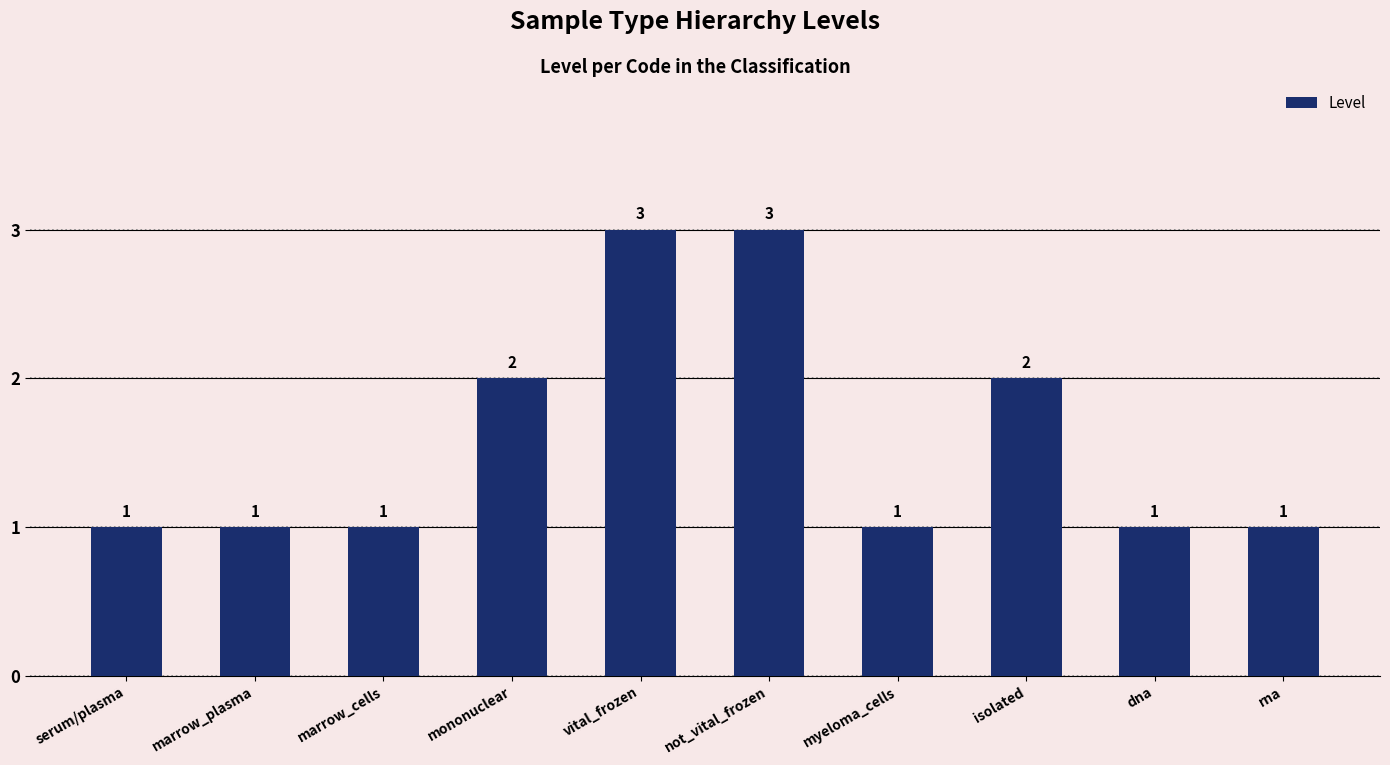

What is the smallest value displayed?

1